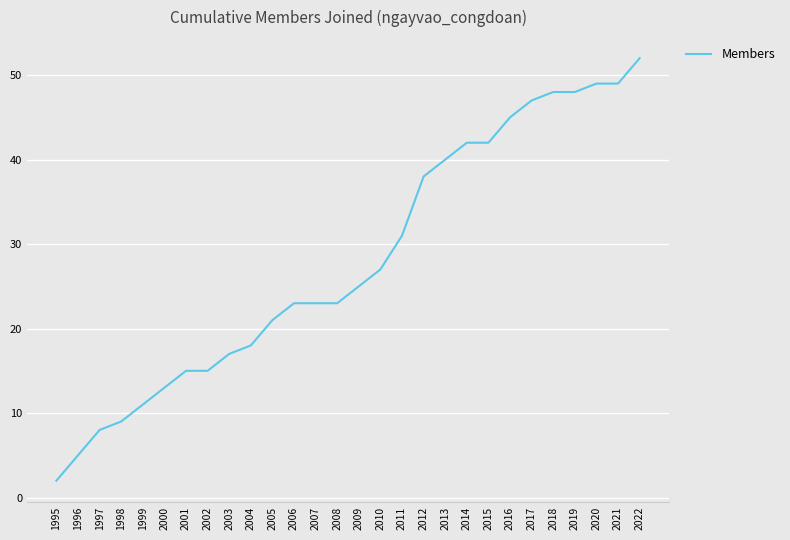

Which category has the lowest value across all series?

1995